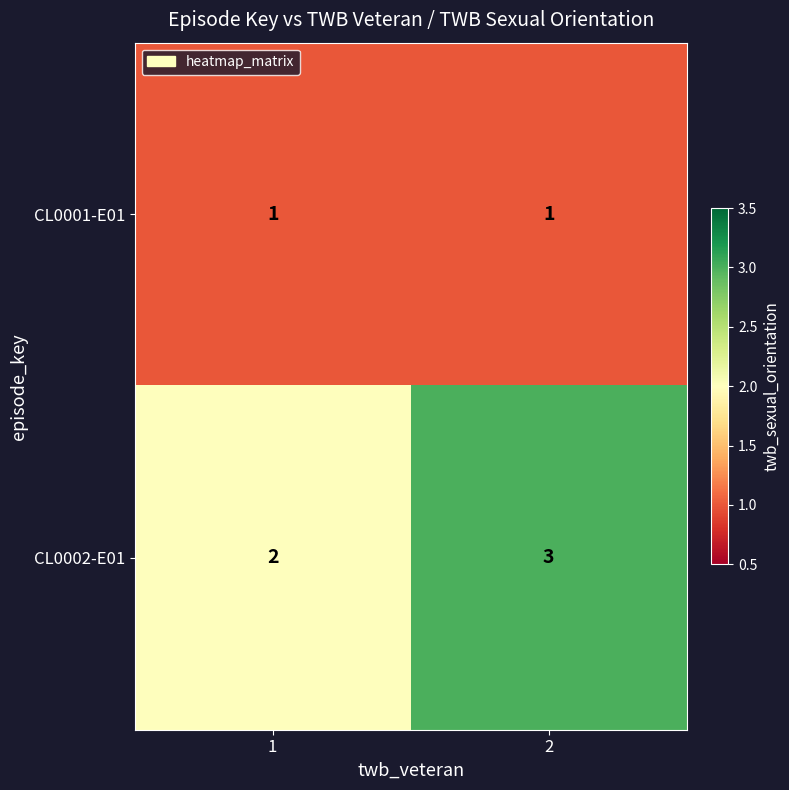

Reading left to right, extract all data points from this chart.

CL0001-E01: 1	1
CL0002-E01: 2	3